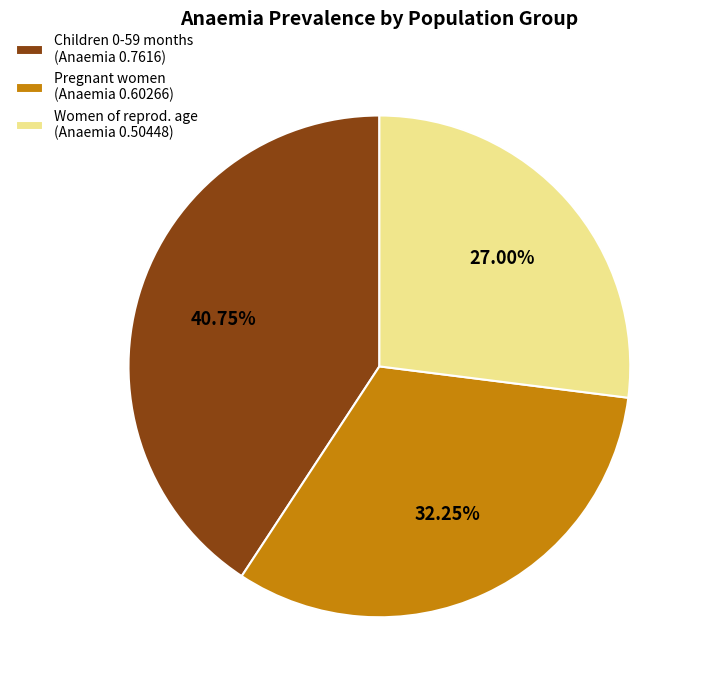

Is there any slice that represents more than half of the pie?

No